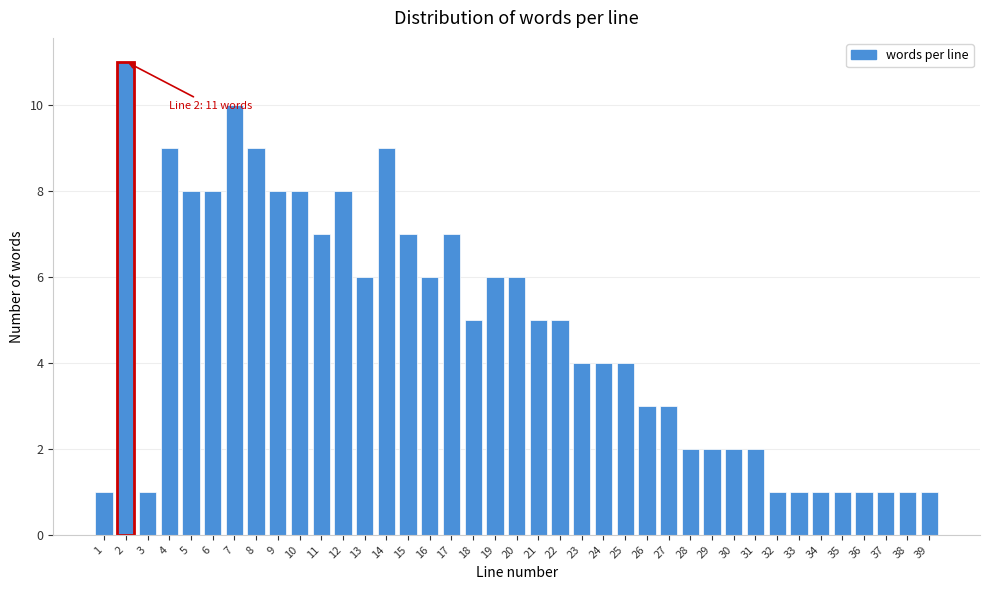

What is the sum of the values at 30 and 15?

9